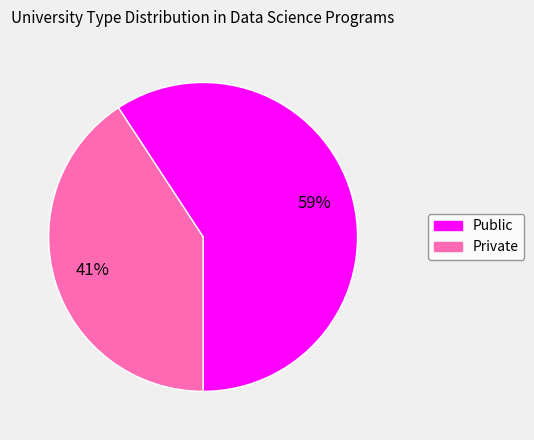

Which slice is the largest?

Public